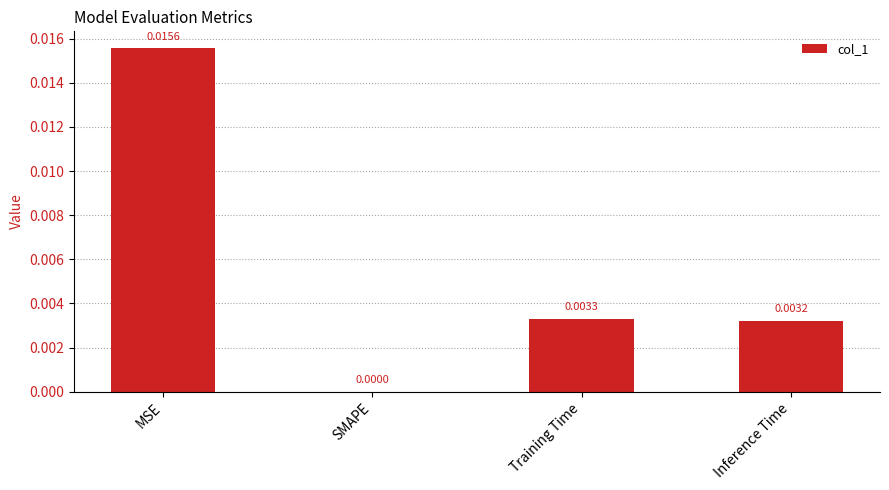

At which label is the value closest to 0?

SMAPE